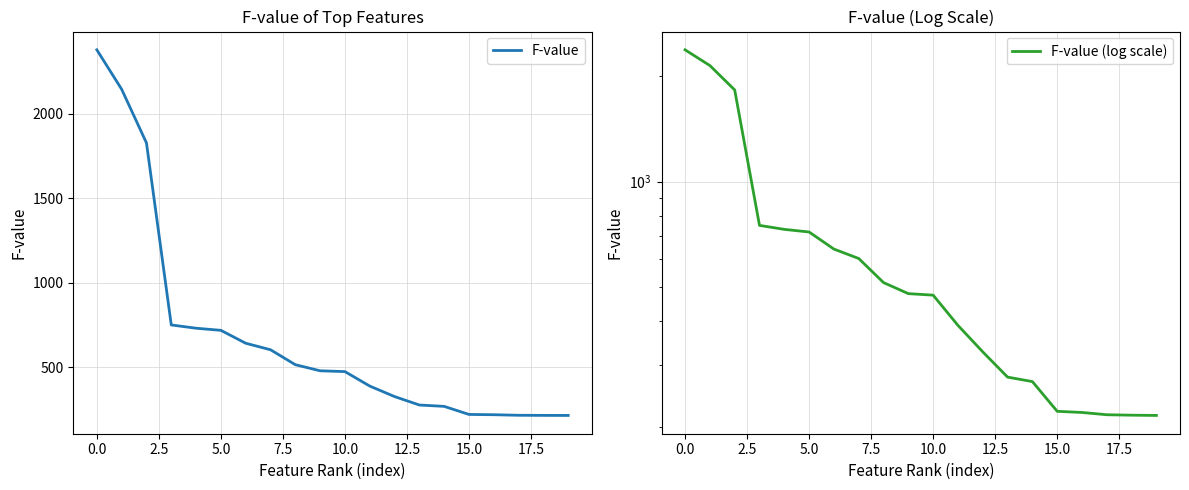

How many lines are shown in the chart?

2